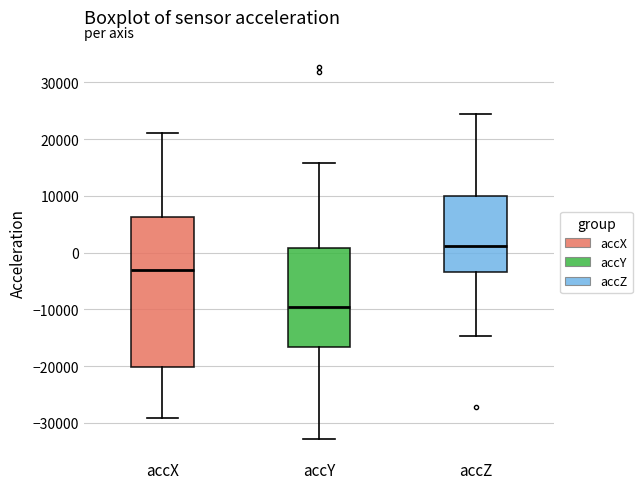

Which box has the lowest median line?

accY